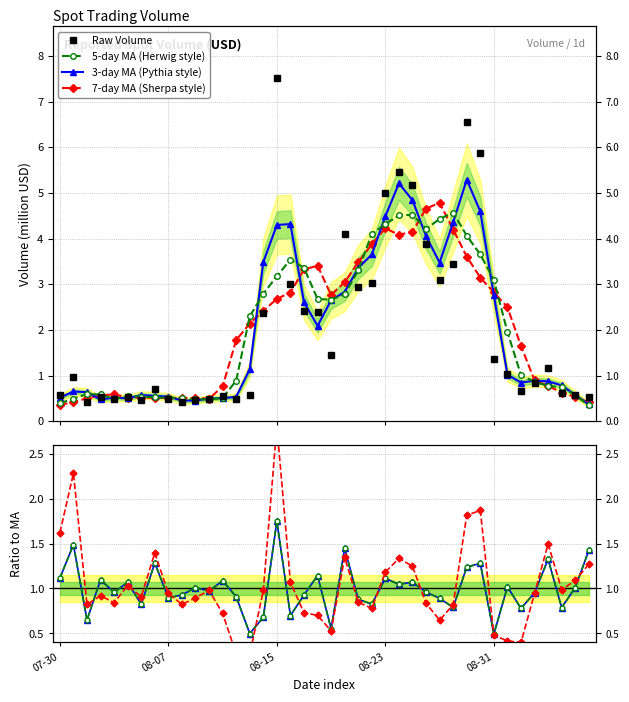

What is the difference between the values at 2025-08-18 and 2025-09-07?

1.9